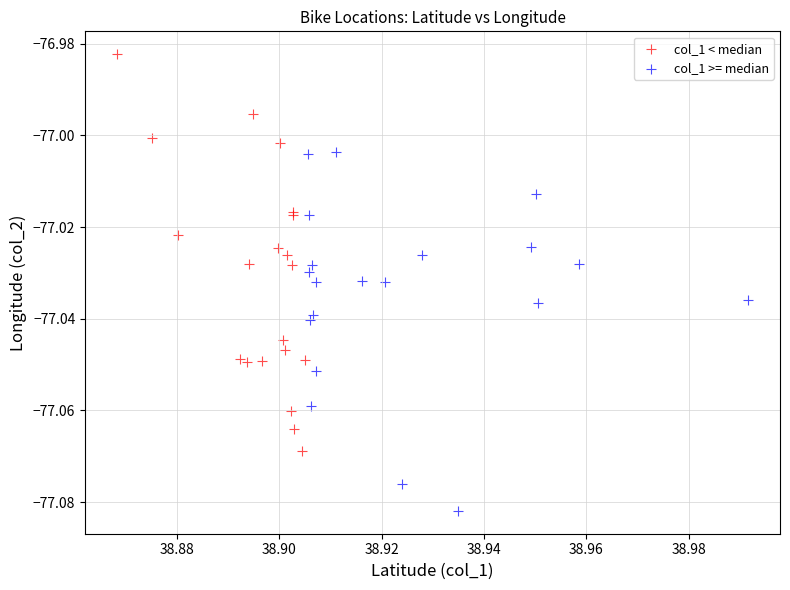

Which series reaches the maximum Y coordinate?

col_1 < median